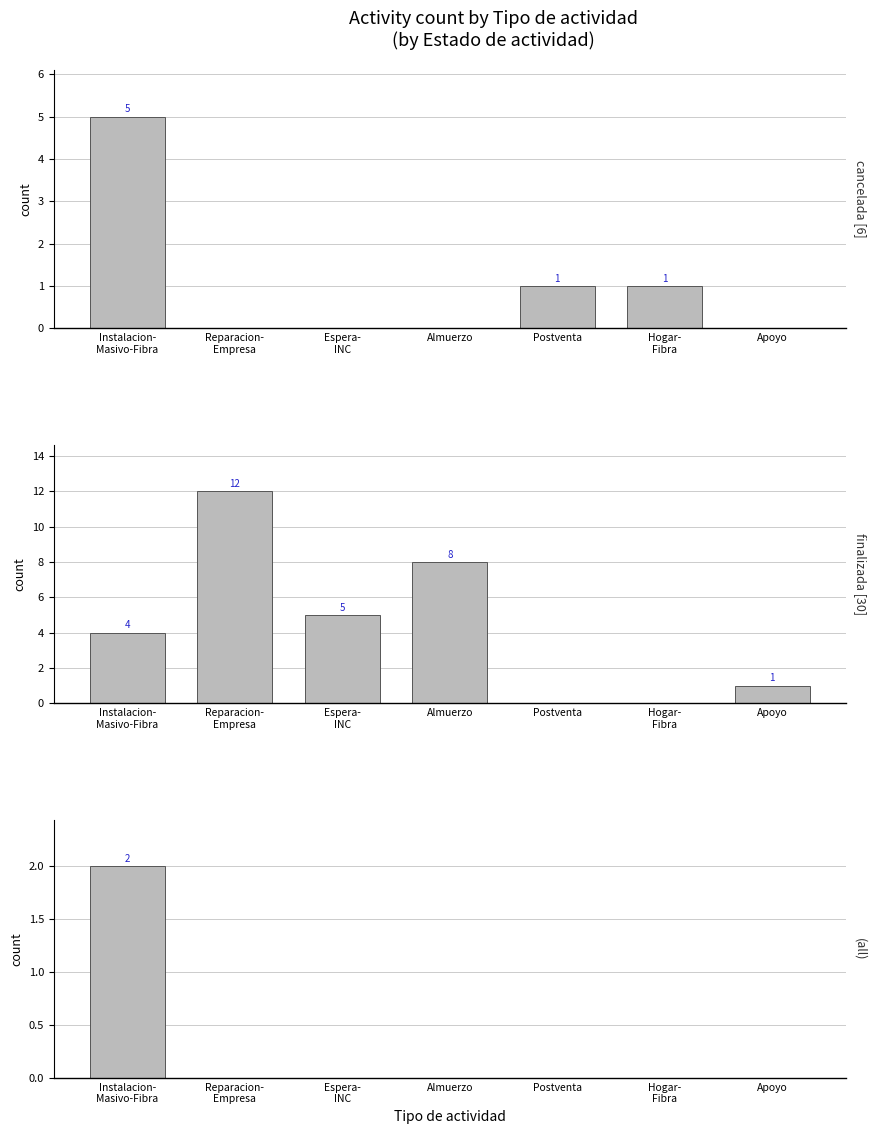

What is the value of the finalizada bar at the 2nd from the left?

12